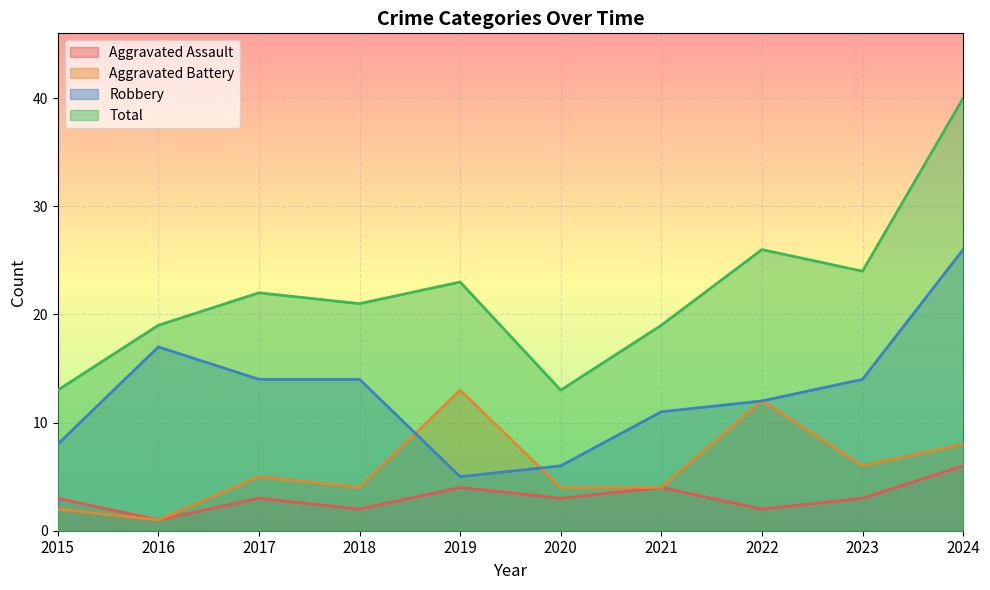

At which category is the sum across all series the highest?

2024